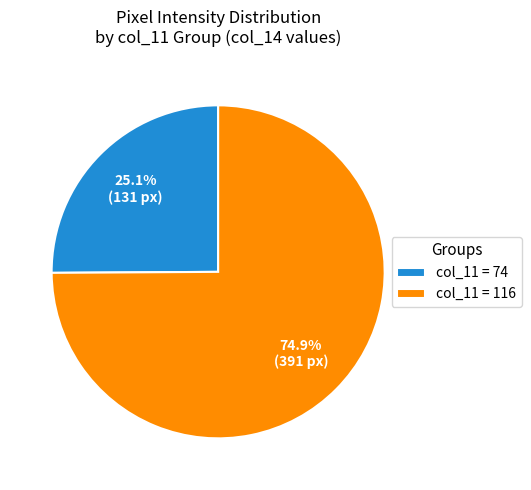

What is the largest slice in the pie chart?

col_11 = 116